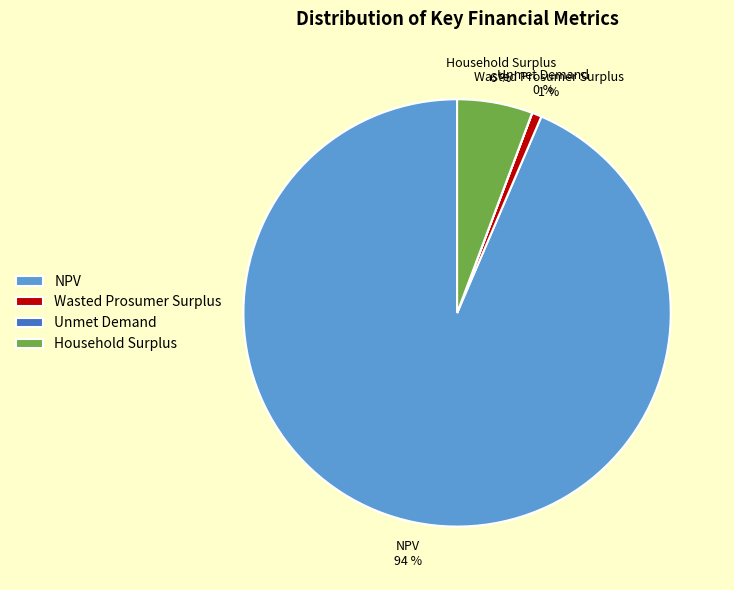

What is the largest slice in the pie chart?

NPV